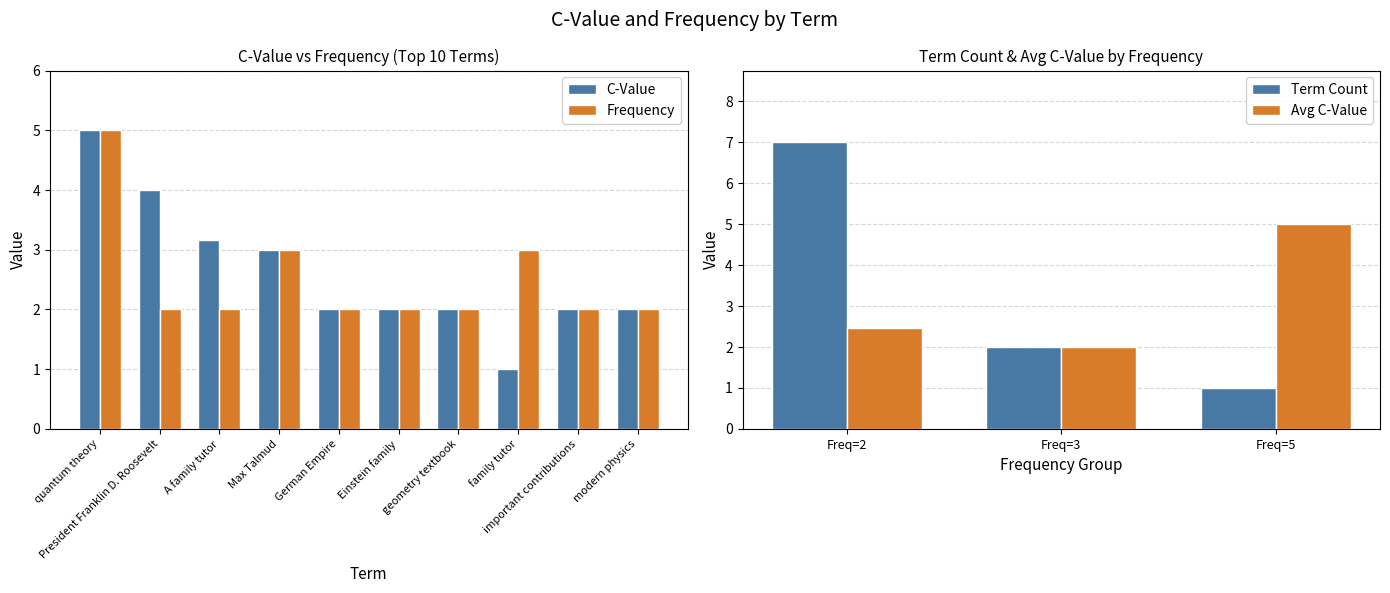

The value of Frequency at geometry textbook is 2.0. True or false?

True